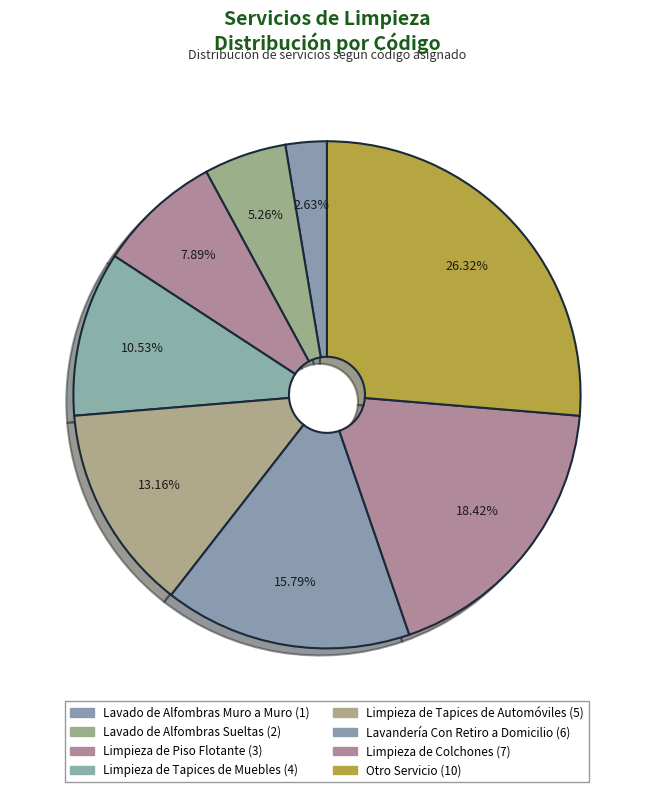

Is the sum of Limpieza de Tapices de Automóviles and Otro Servicio greater than half?

No